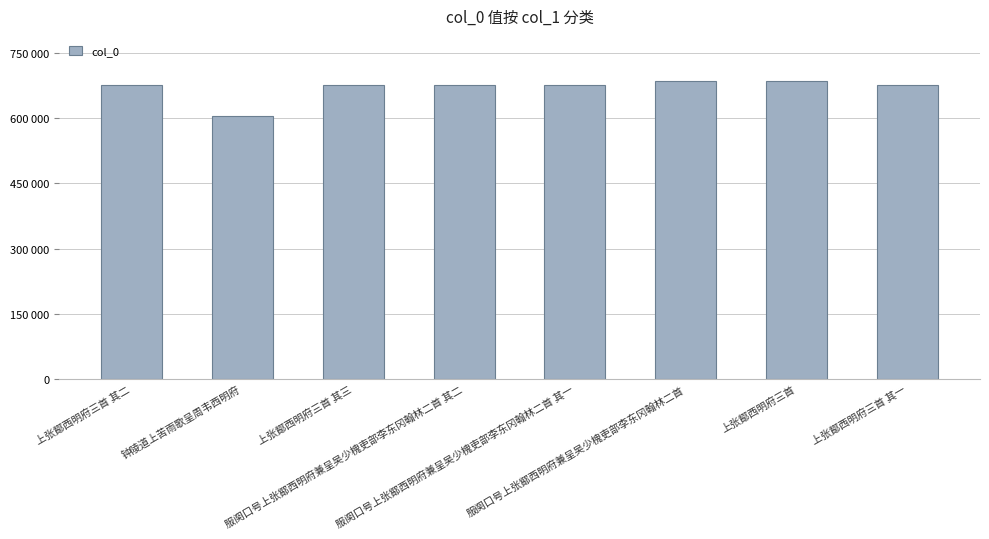

Where is the data nearest to the value 645232?

上张鄮西明府三首 其一